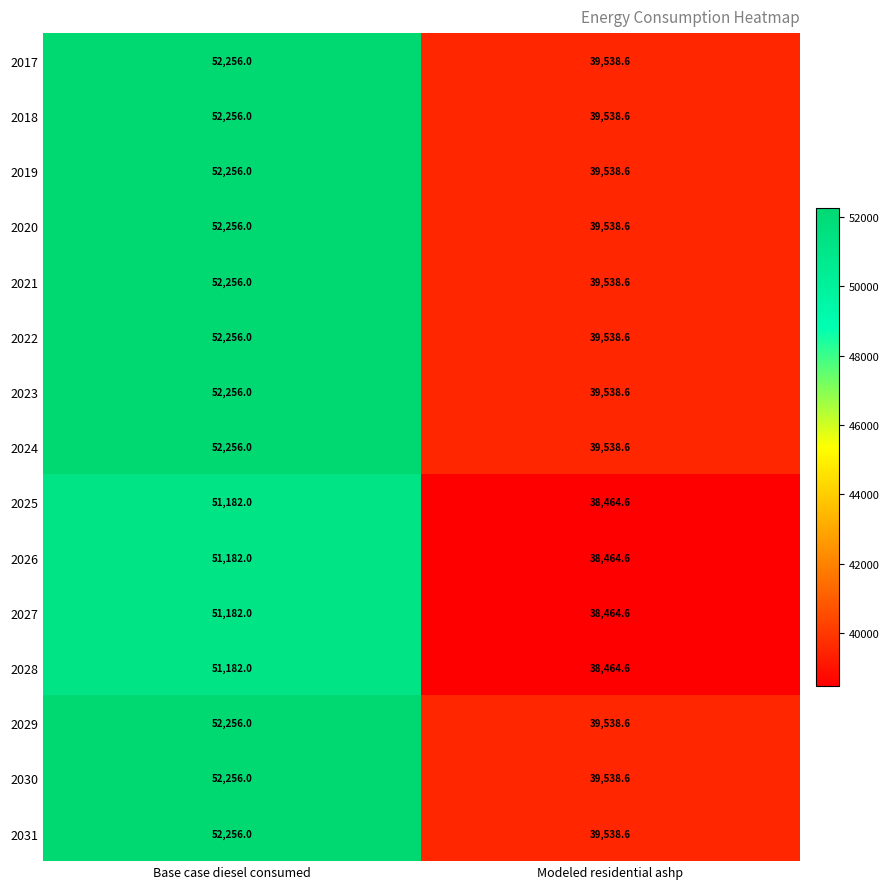

What is the difference between the highest and lowest values at Modeled residential ashp?

1074.0